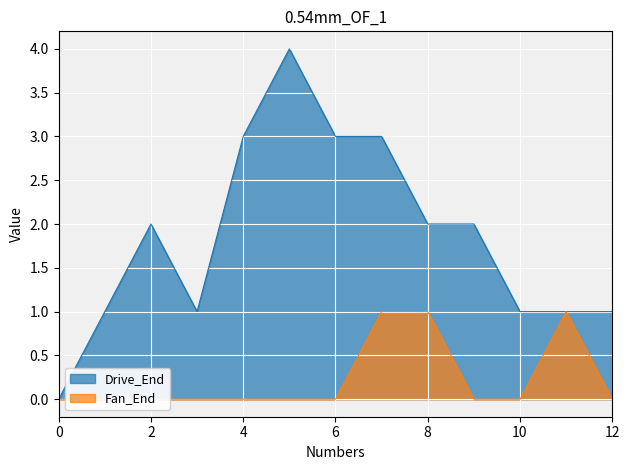

Reading left to right, what are all the values shown in this chart?

Drive_End: 0	1	2	1	3	4	3	3	2	2	1	1	1
Fan_End: 0	0	0	0	0	0	0	1	1	0	0	1	0